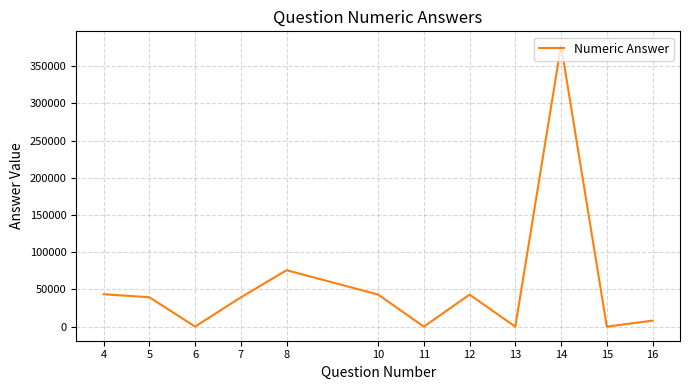

The value at 8 is 75796.2. True or false?

True